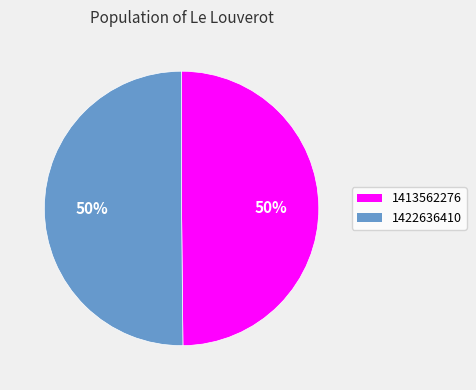

The 1413562276 slice represents 50% of the pie. True or false?

True